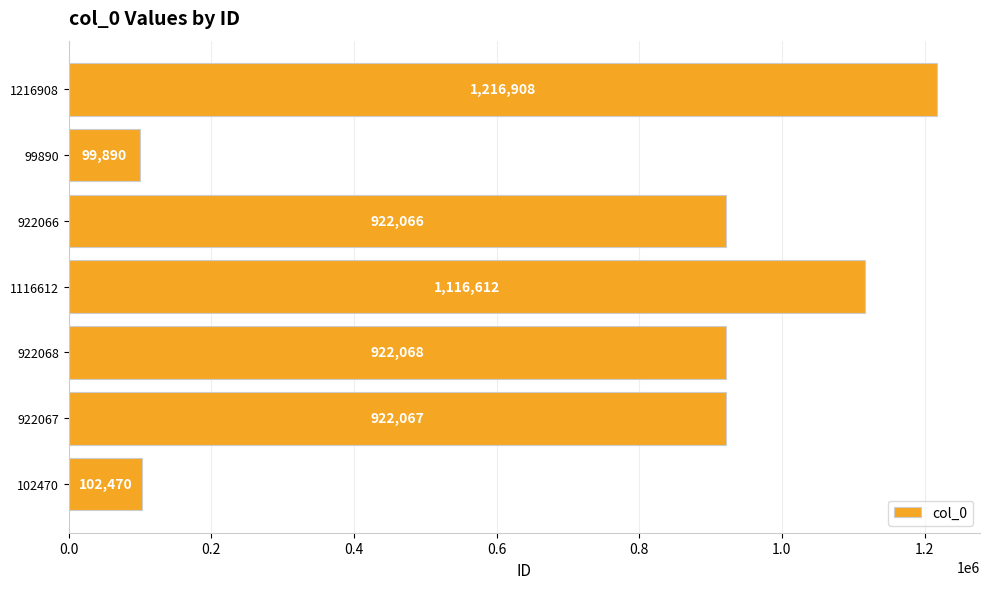

Reading bottom to top, what are all the values shown in this chart?

102470=102470	922067=922067	922068=922068	1116612=1116612	922066=922066	99890=99890	1216908=1216908